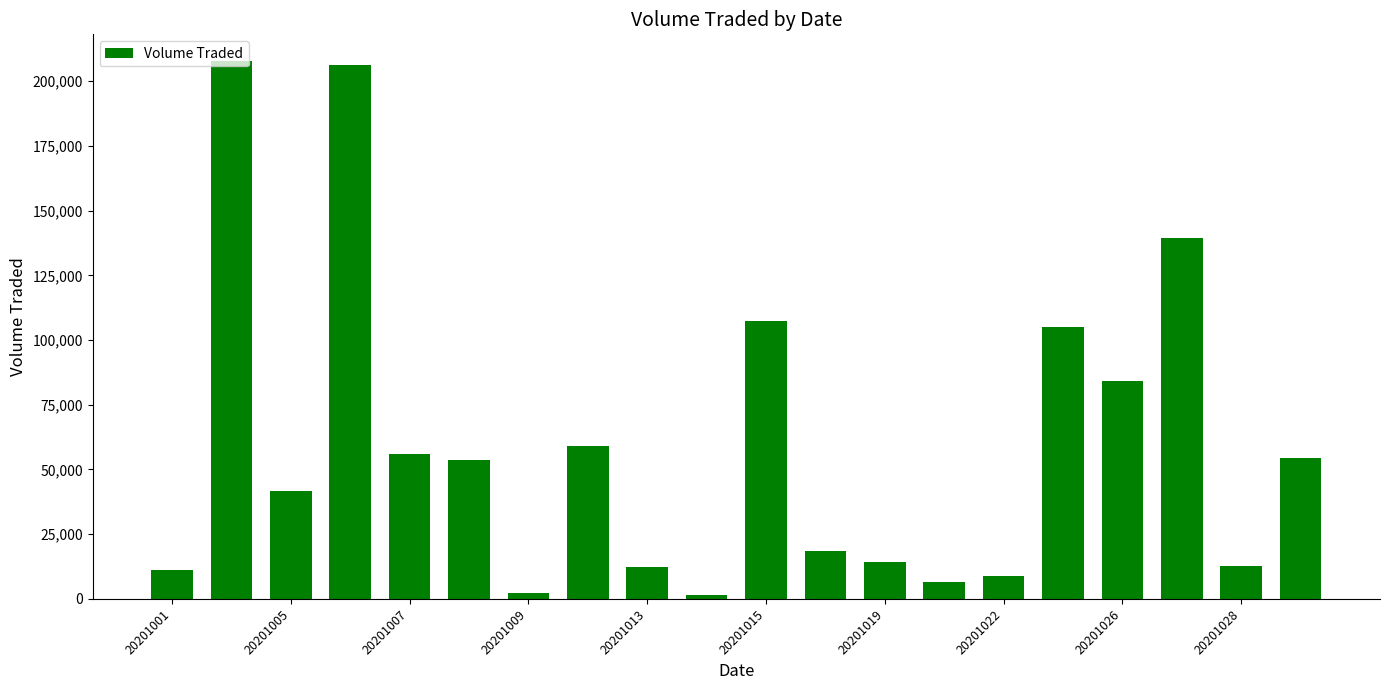

What is the difference between the second highest and minimum values?

204500